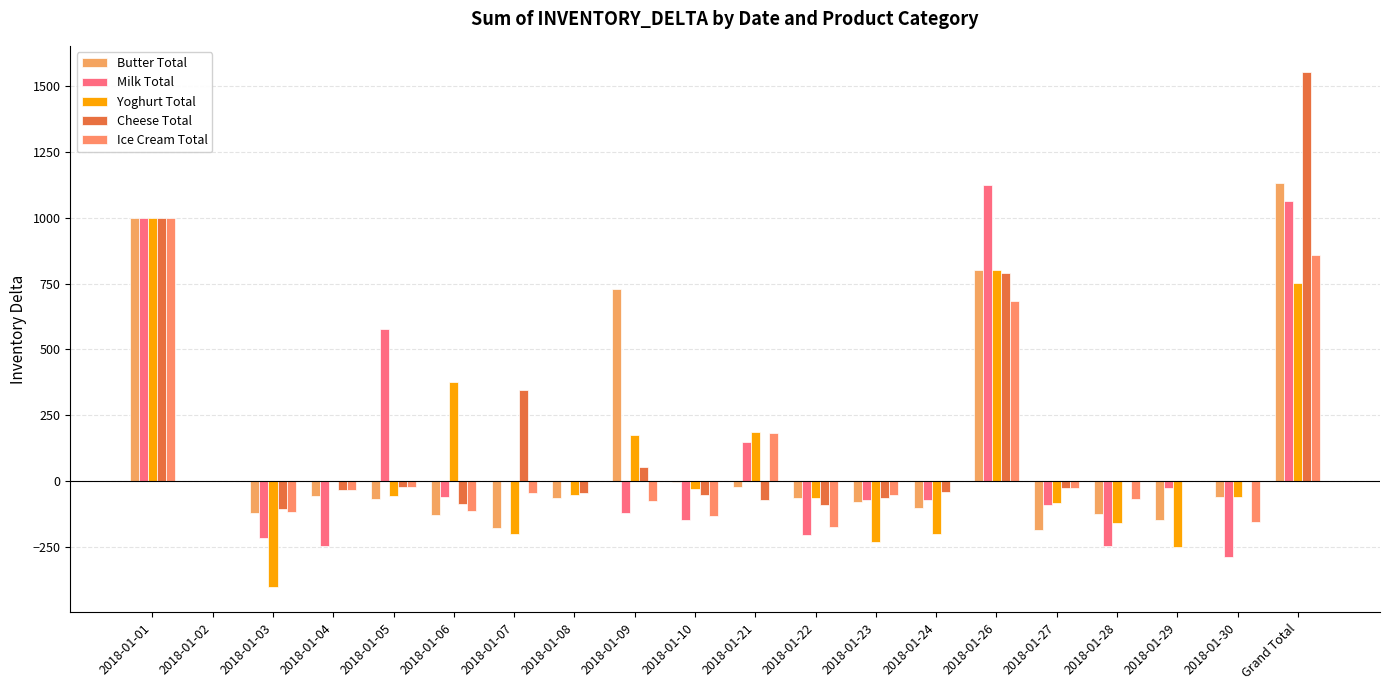

What position from the left is 2018-01-28?

17